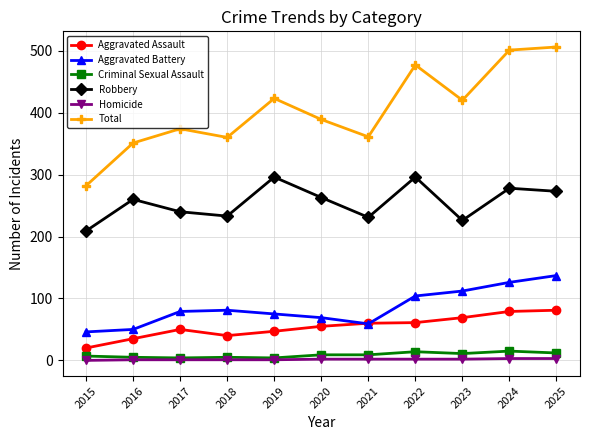

What is the value of the Total point at the 6th from the left?

389